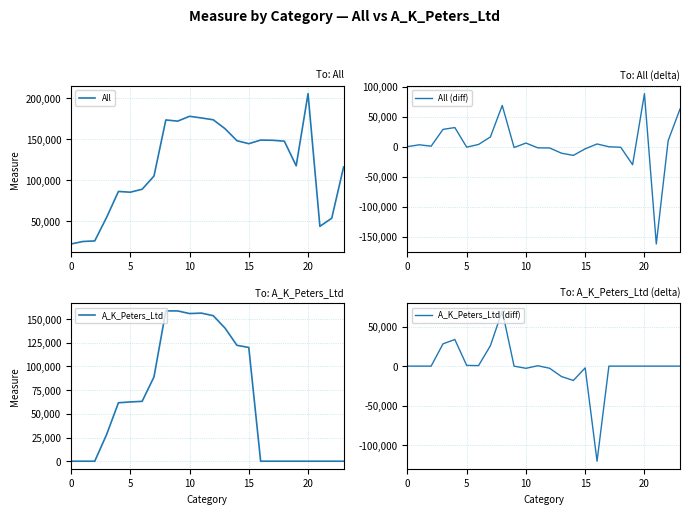

What is the label of the 11th point from the right?

13